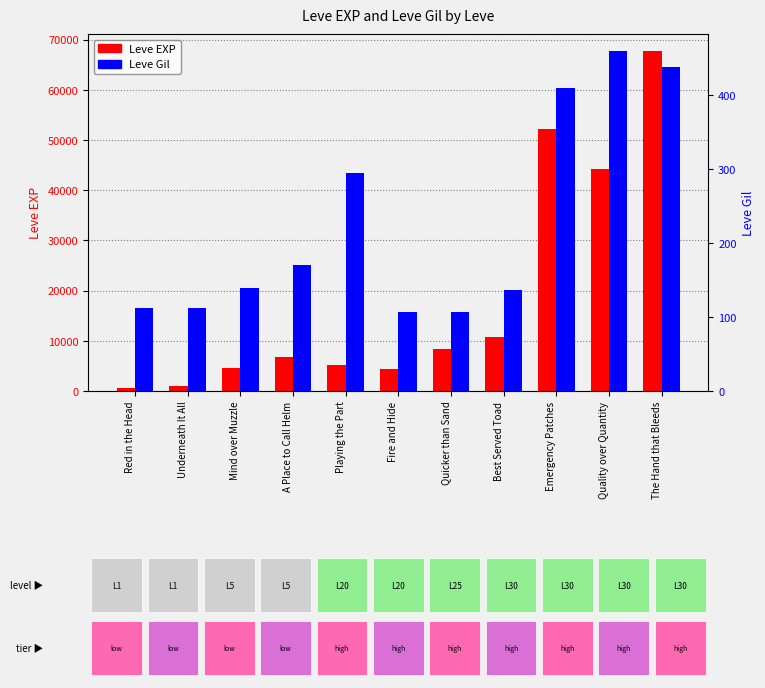

What is the difference between the second highest and minimum values in the Leve EXP series?

51590